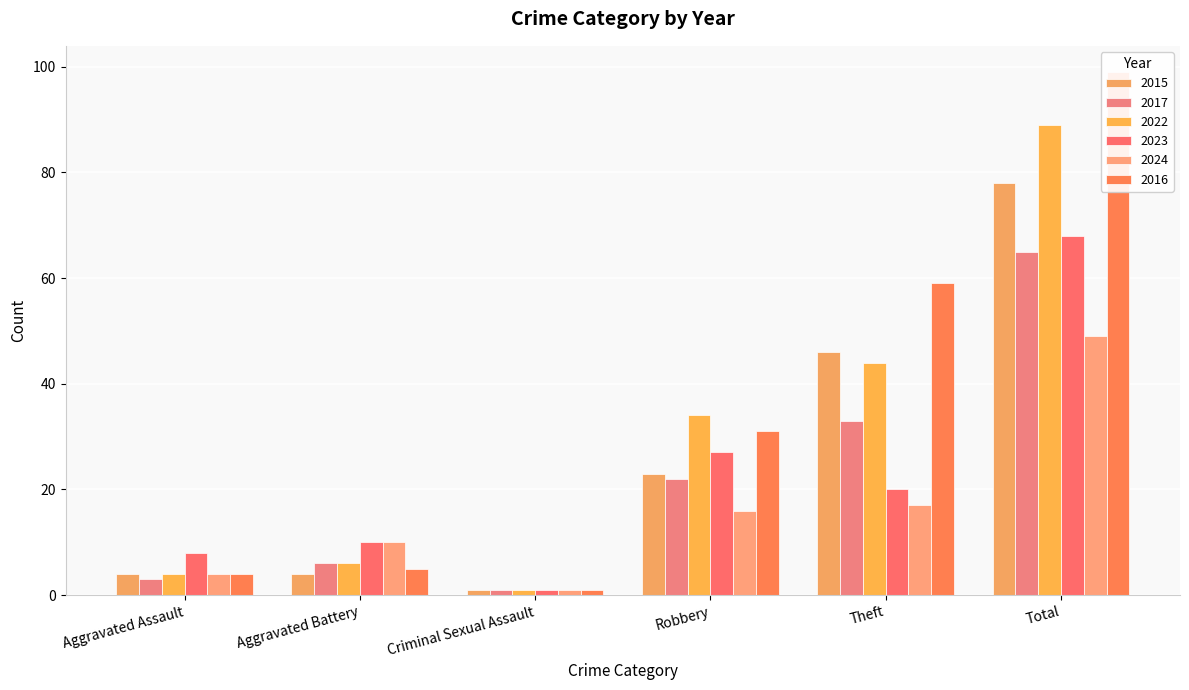

What position from the left is Total?

6